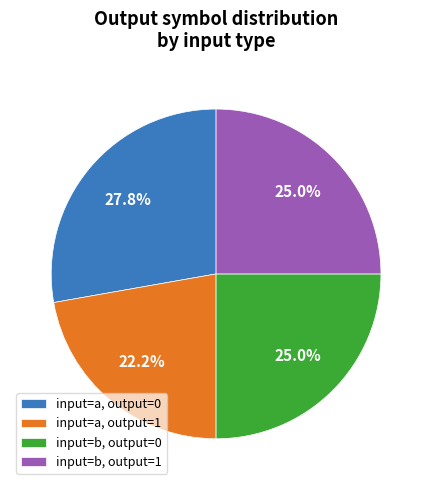

Does input=a, output=0 represent more than half of the total?

No